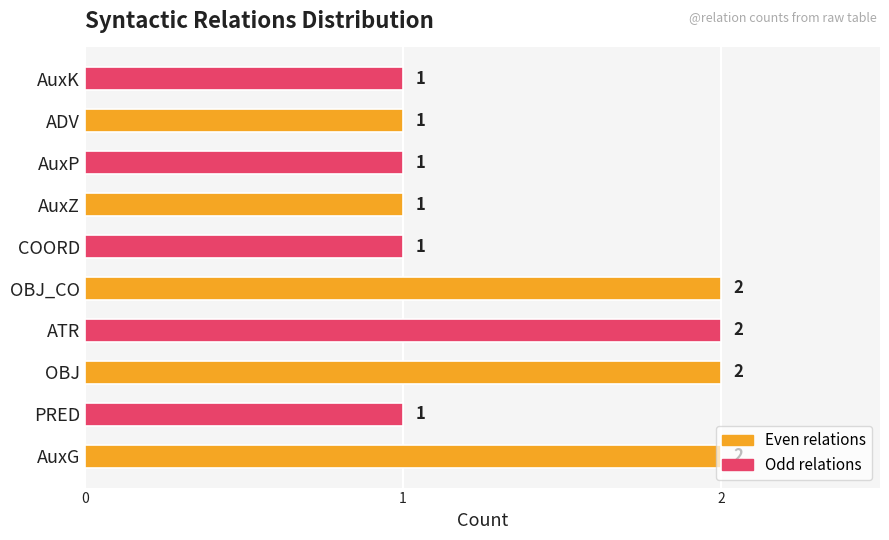

What is the sum of the values at OBJ and PRED?

3